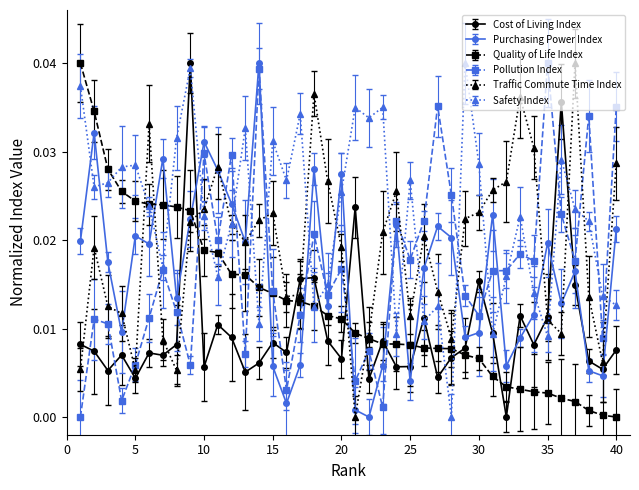

How many lines are shown in the chart?

6